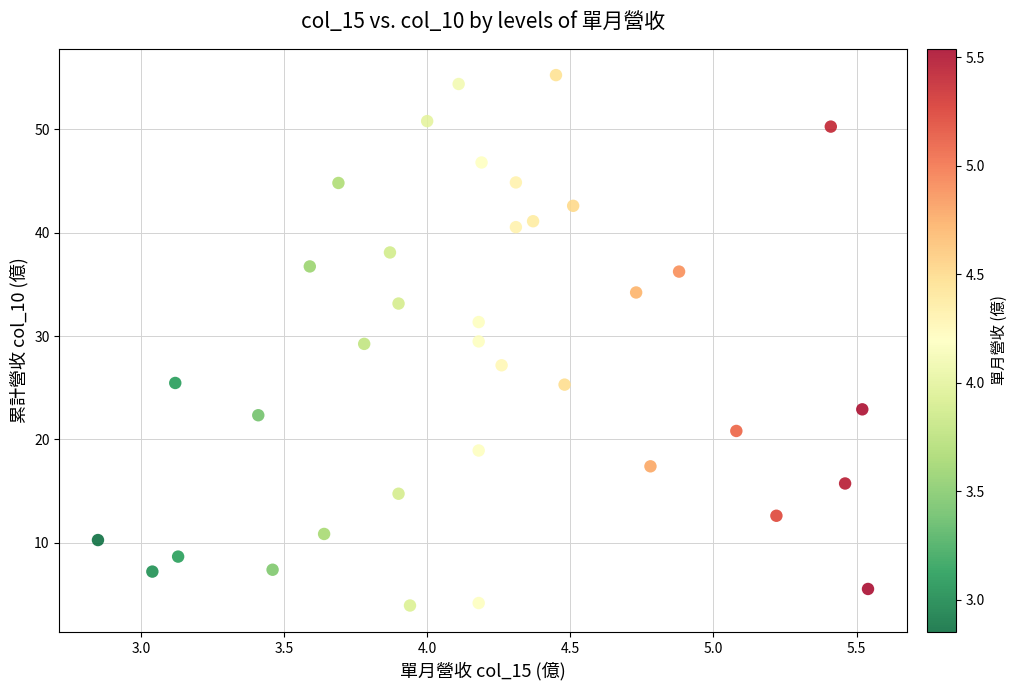

What is the range of Y values (max minus min)?

51.3